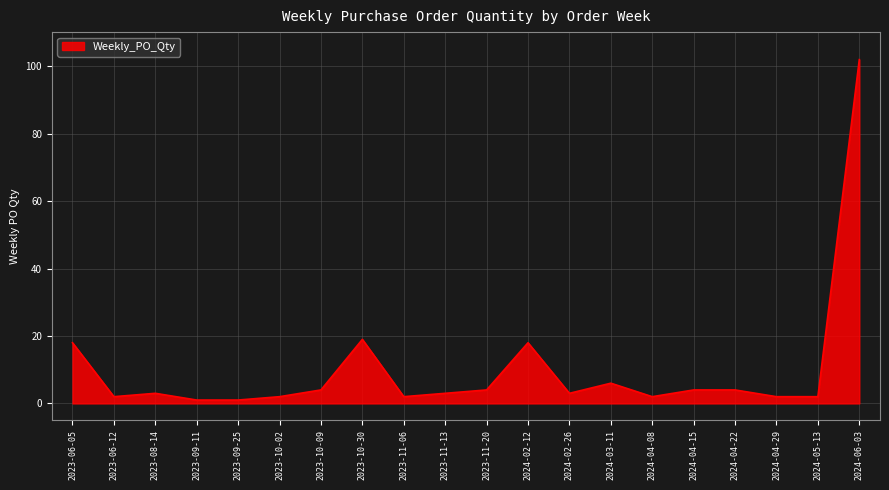

Where is the data nearest to the value 51?

2023-10-30